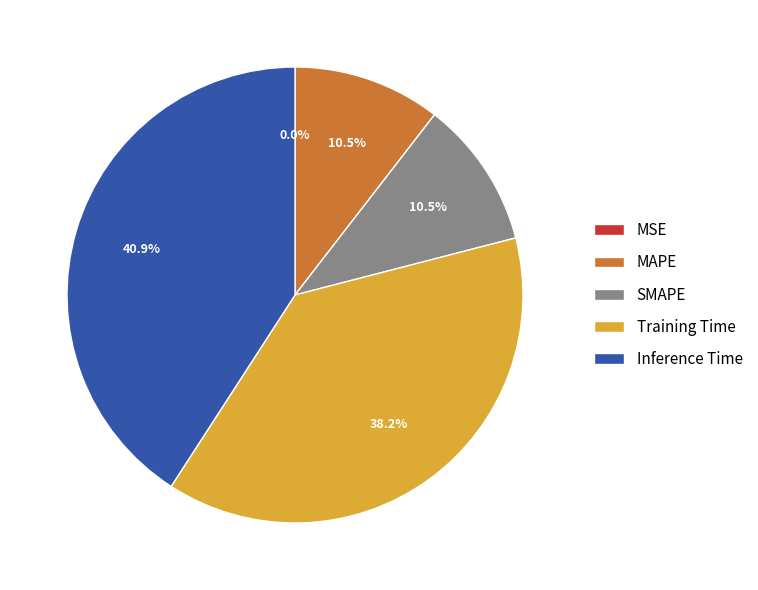

Which has a higher value, MAPE or Training Time?

Training Time